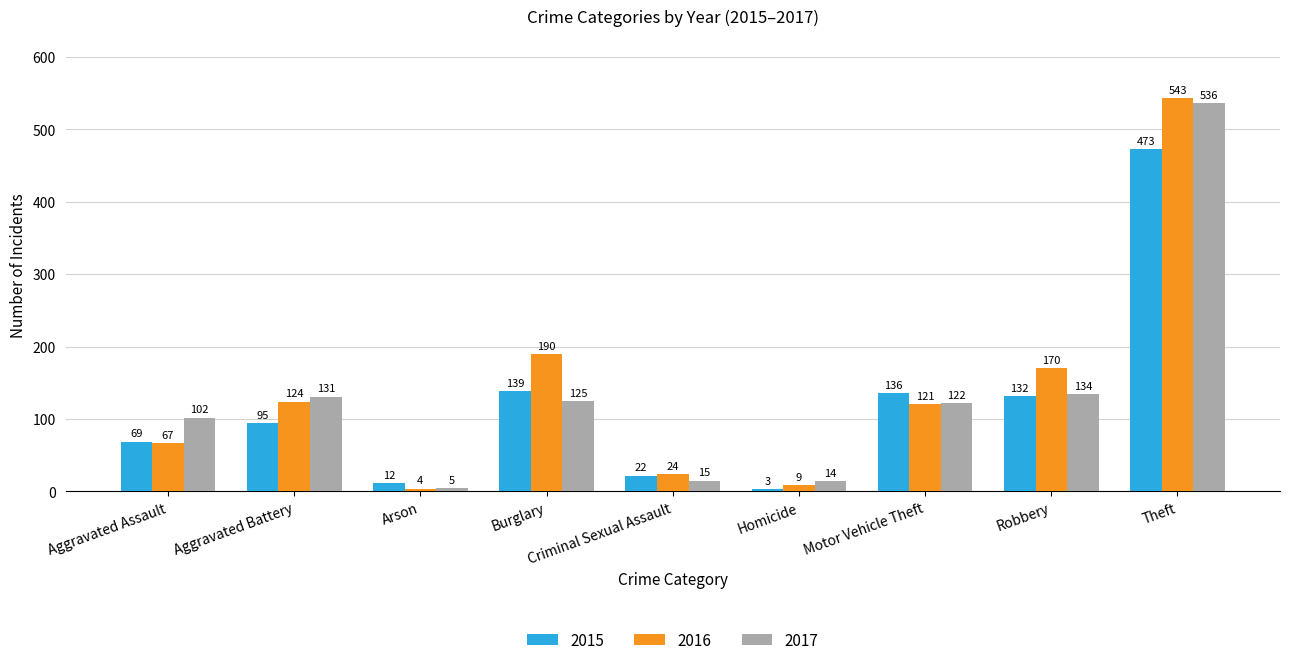

Which category has the lowest value in the 2015 series?

Homicide